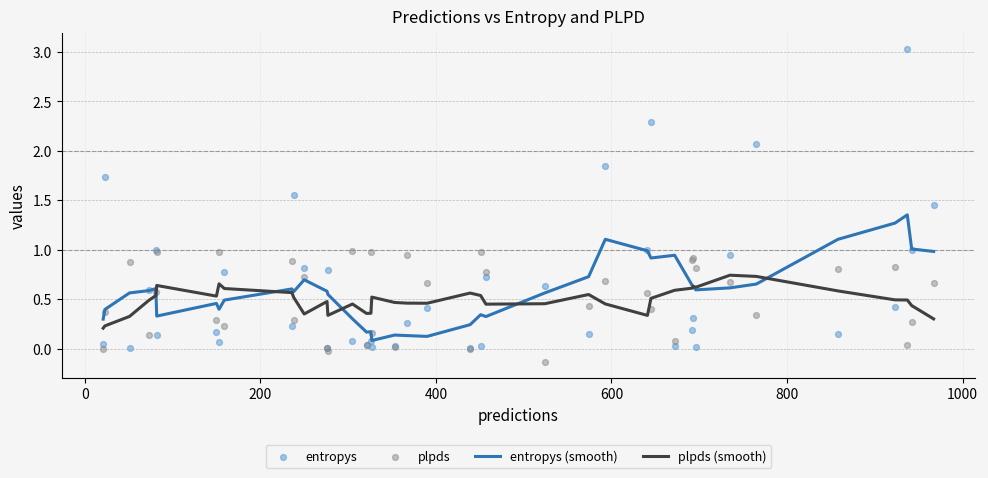

Which series has the largest total across all categories?

entropys